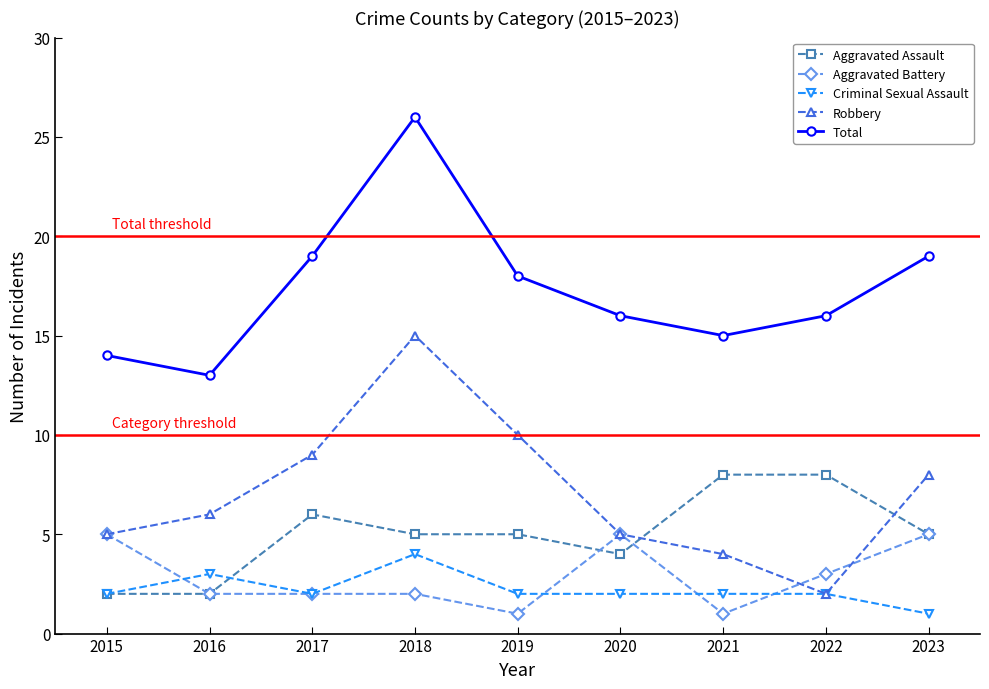

Which label corresponds to the largest value in the chart?

2018